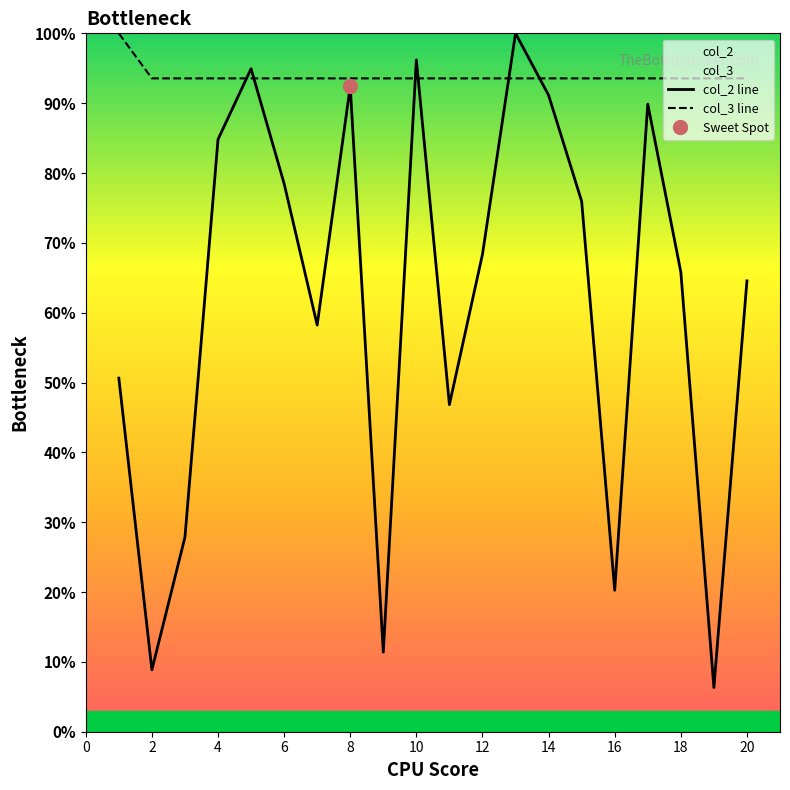

Is it true that col_2 line equals 84.8 at 4?

True